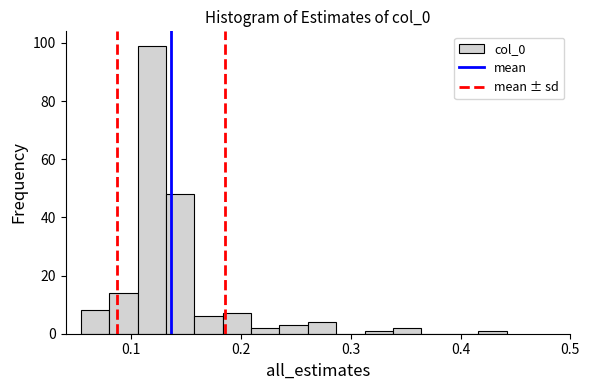

Around what value on the x-axis is the tallest bar? Give the approximate position of its centre, as read against the axis.

0.12